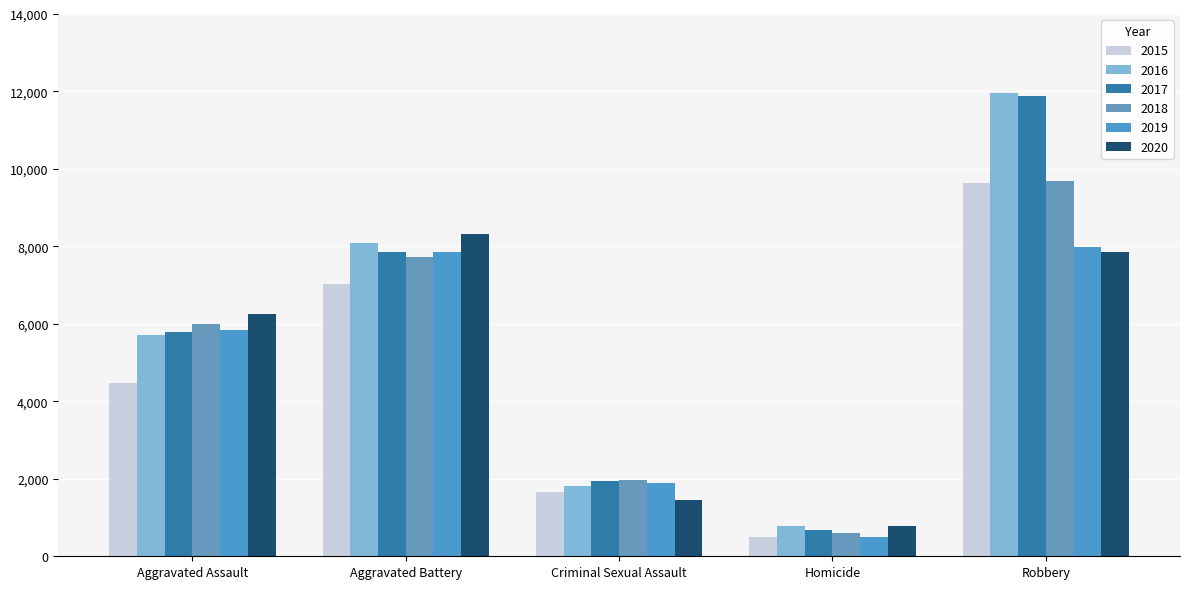

Which has a higher value, Aggravated Assault or Homicide?

Aggravated Assault